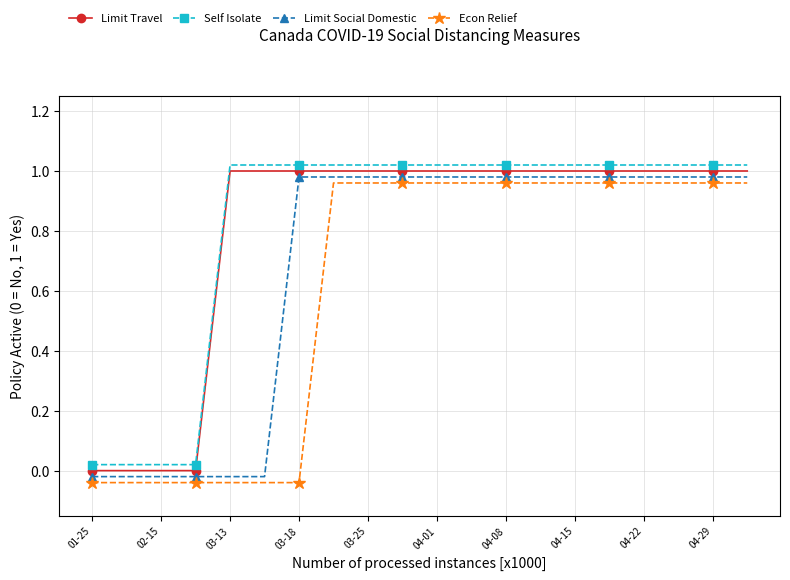

True or false: Econ Relief and Limit Travel cross at least once.

False